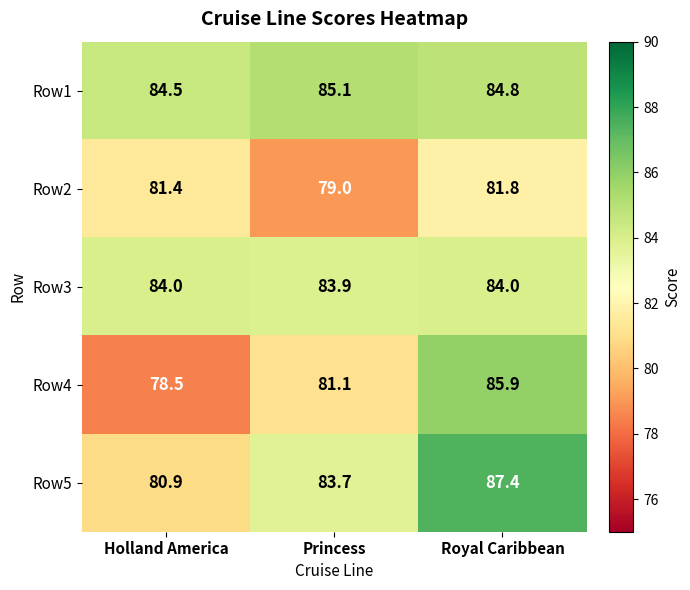

What is the sum of the Row4 values at Holland America and Princess?

159.6